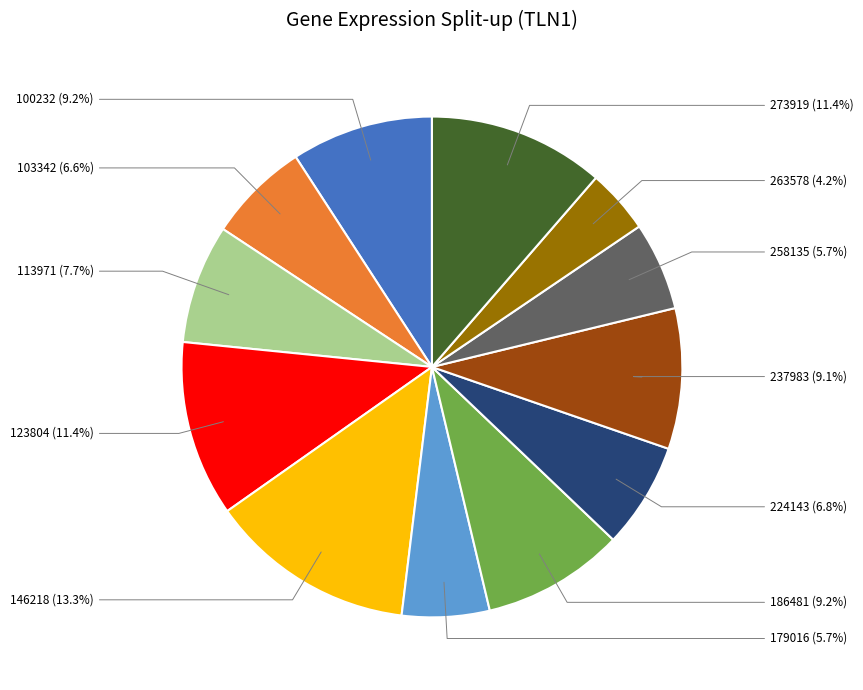

Does any single category account for the majority?

No